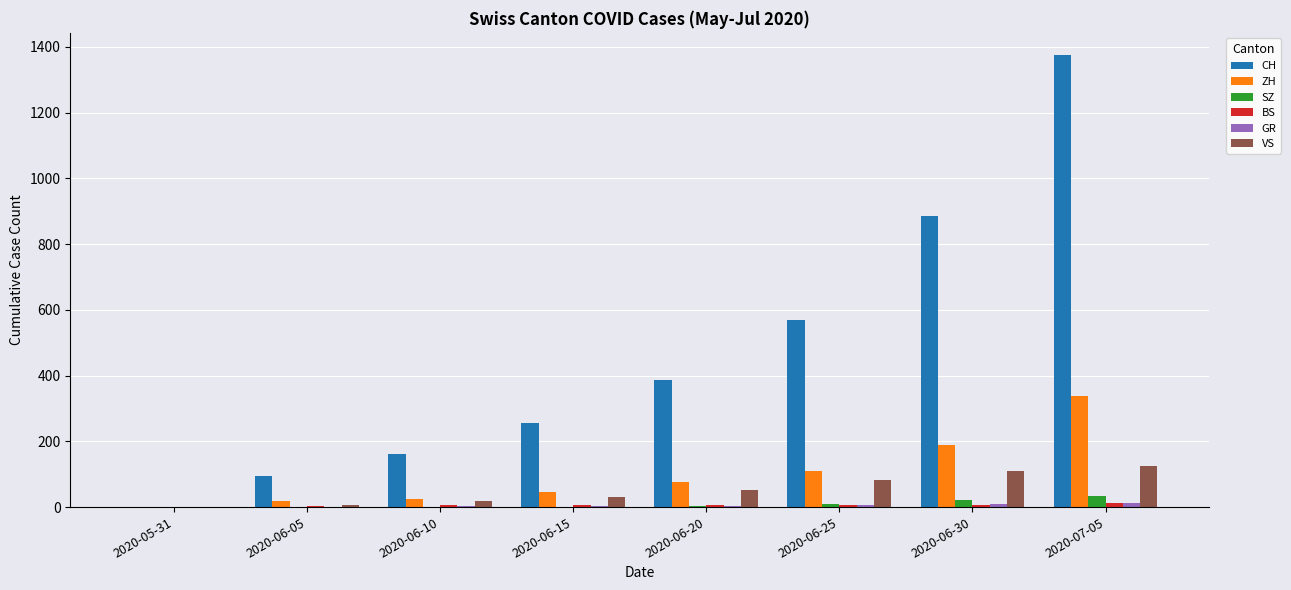

What is the sum of all CH values?

3729